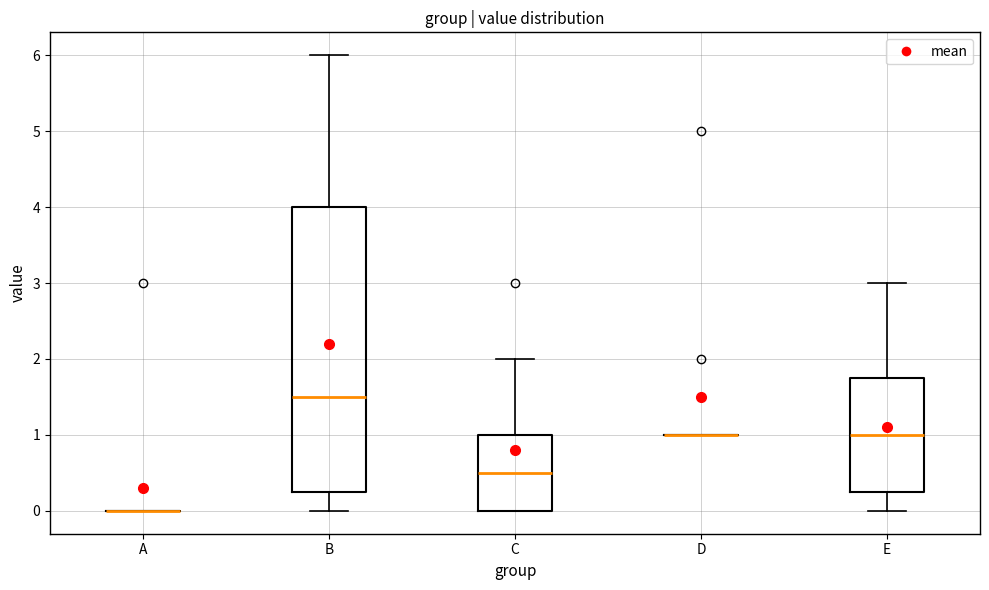

Reading left to right, read every box against the y-axis: the position of its median line, the range the box covers, and the ends of its whiskers. The values are not printed on the chart, so give them approximately, as read against the axis.

A: box collapsed to a line at 0.0, whiskers 0.0 to 0.0
B: median 1.5, box 0.3 to 4.0, whiskers 0.0 to 6.0
C: median 0.5, box 0.0 to 1.0, whiskers 0.0 to 2.0
D: box collapsed to a line at 1.0, whiskers 1.0 to 1.0
E: median 1.0, box 0.3 to 1.8, whiskers 0.0 to 3.0